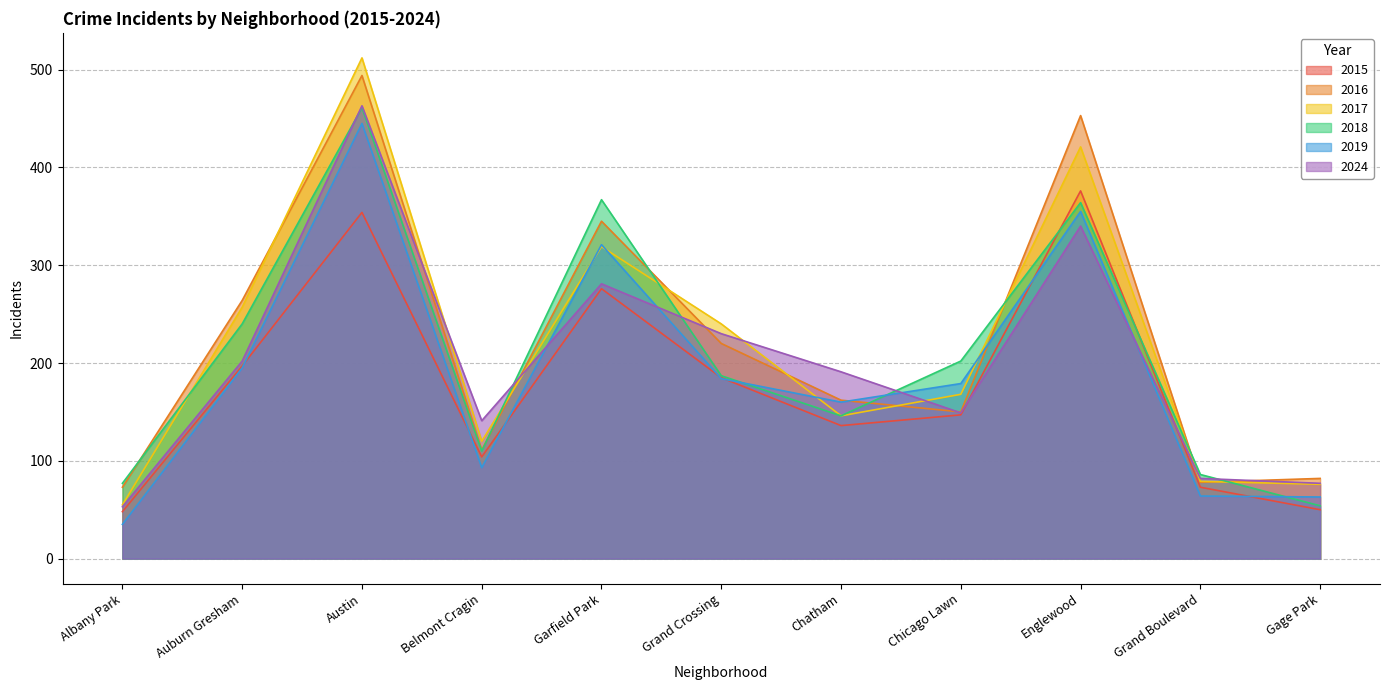

Count the number of categories in the chart.

11